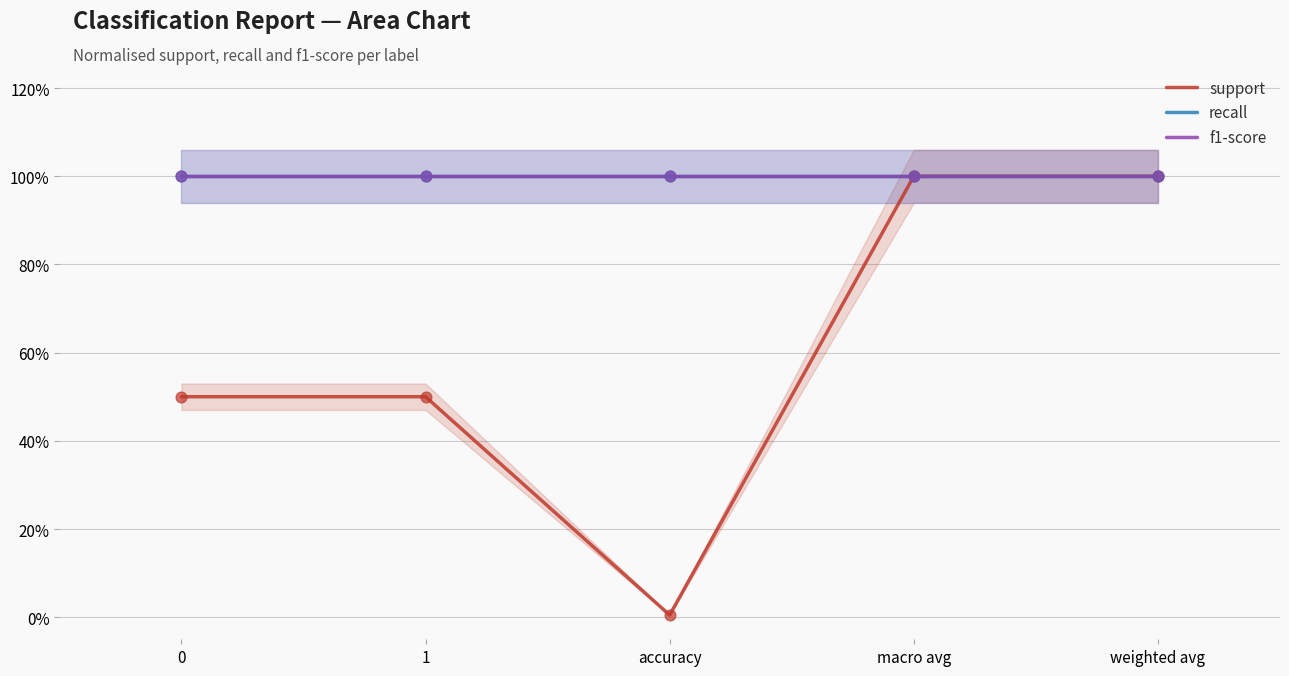

At which category is the sum across all series the highest?

macro avg